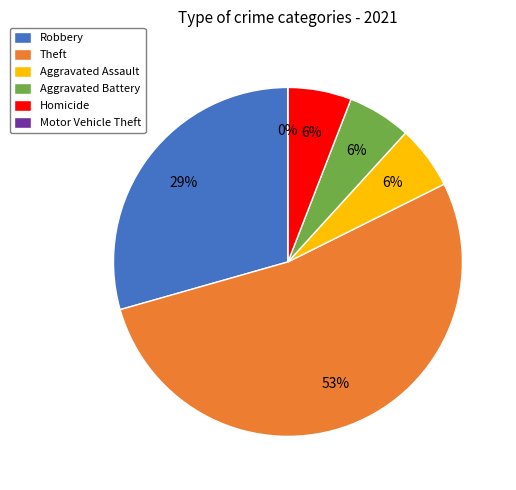

To the nearest percent, what portion does Aggravated Assault represent?

6%